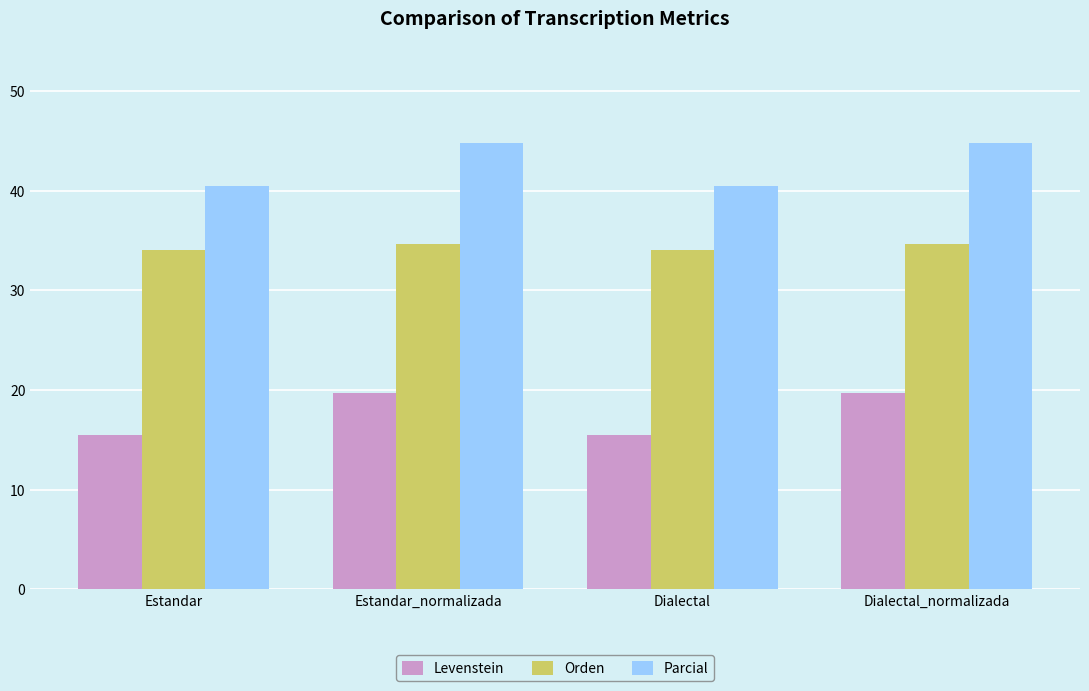

What is the total value across all series at Estandar?

90.0